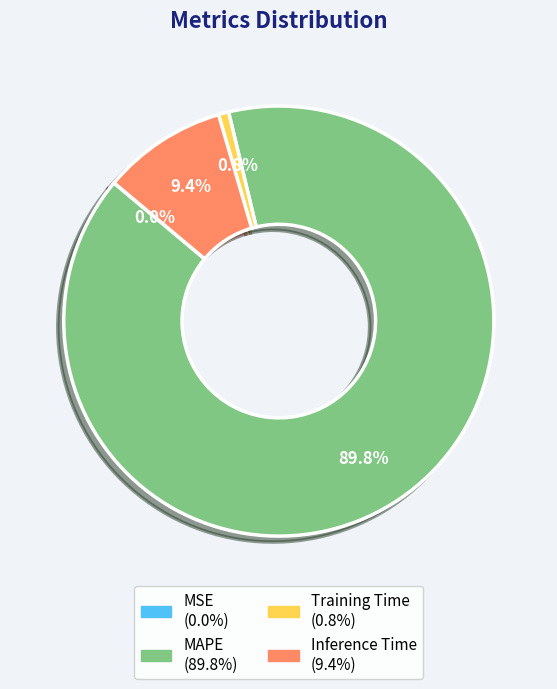

What is the largest slice in the pie chart?

MAPE